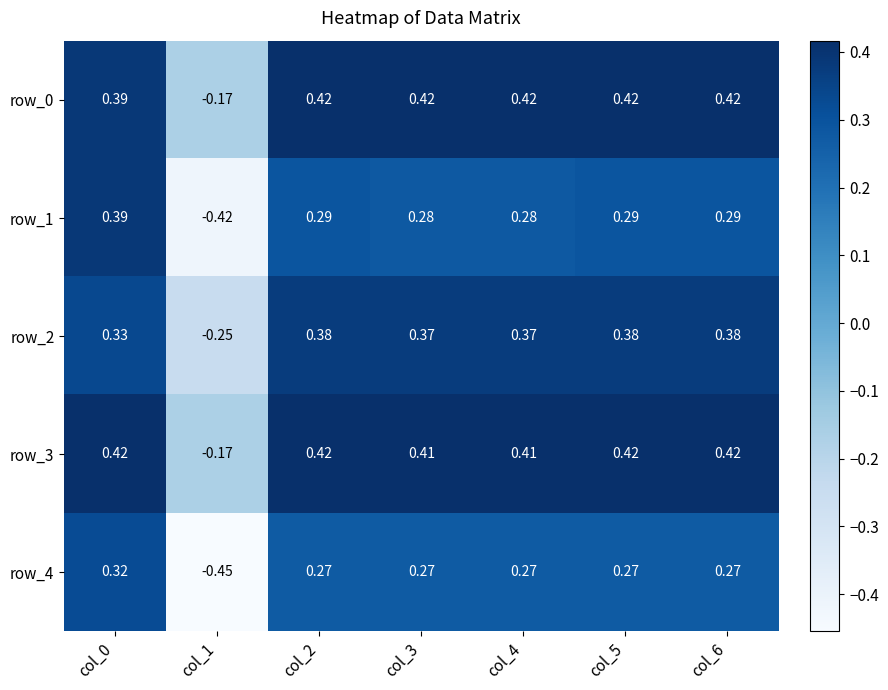

Is the value of row_0 at col_1 greater than the value of row_3 at col_0?

No